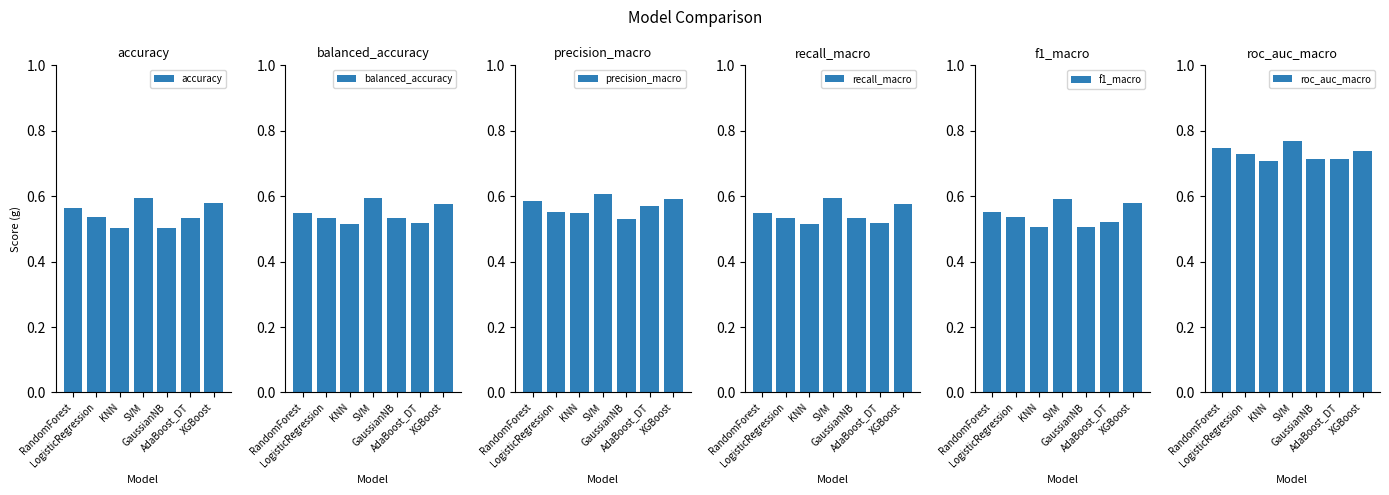

What is the label of the 2nd bar from the right?

AdaBoost_DT